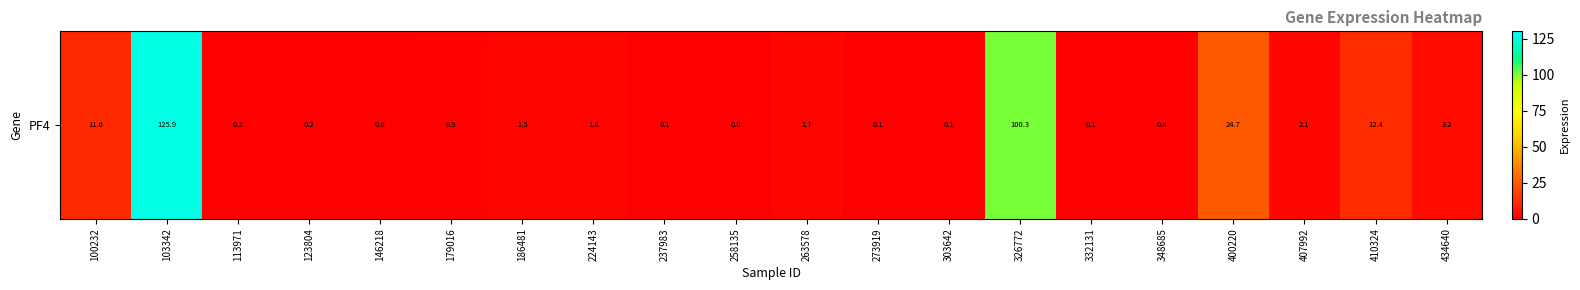

What is the change in value from 103342 to 258135?

-125.9